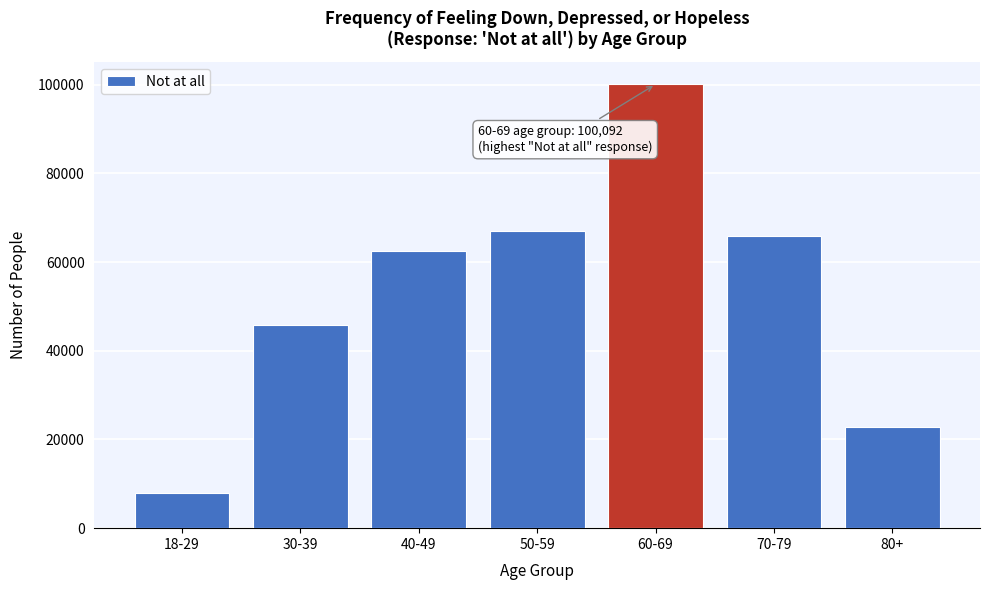

Reading left to right, what are all the values shown in this chart?

18-29=7860	30-39=45858	40-49=62611	50-59=67015	60-69=100092	70-79=65879	80+=22757